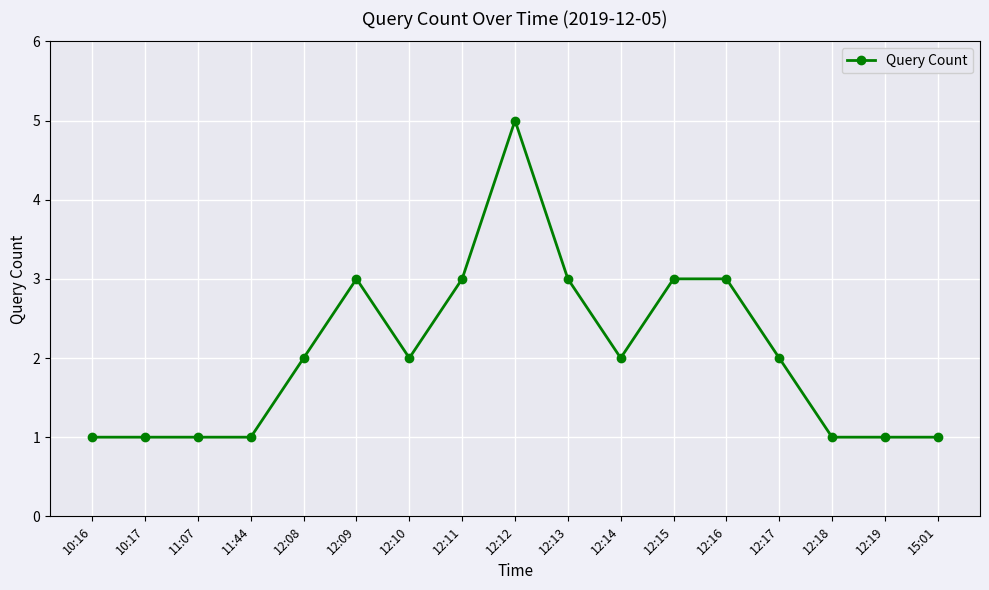

What value does the data have at 12:12?

5